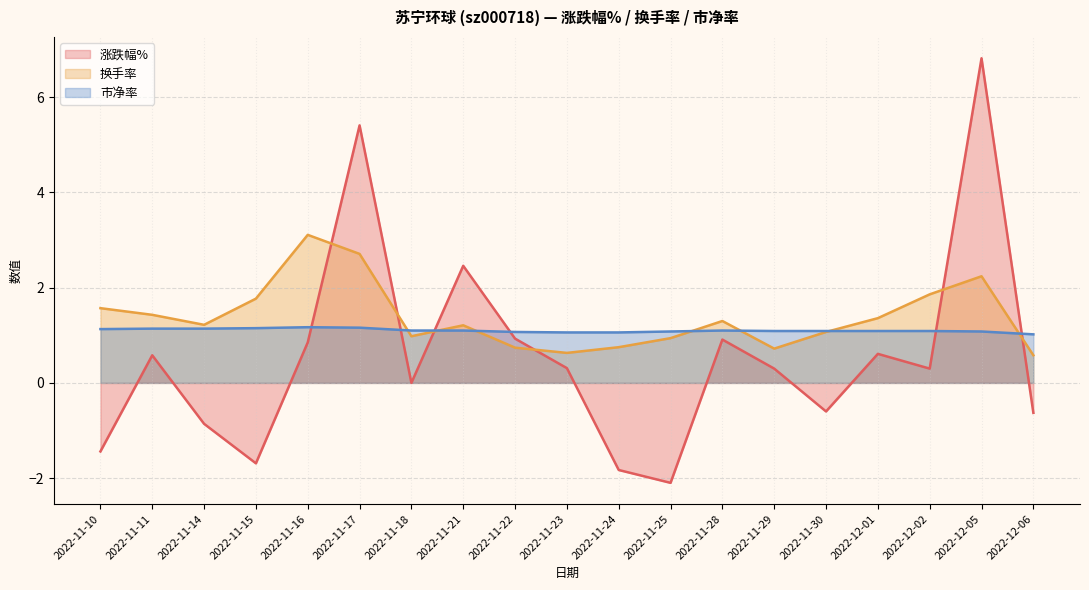

True or false: 换手率 and 市净率 cross at least once.

True